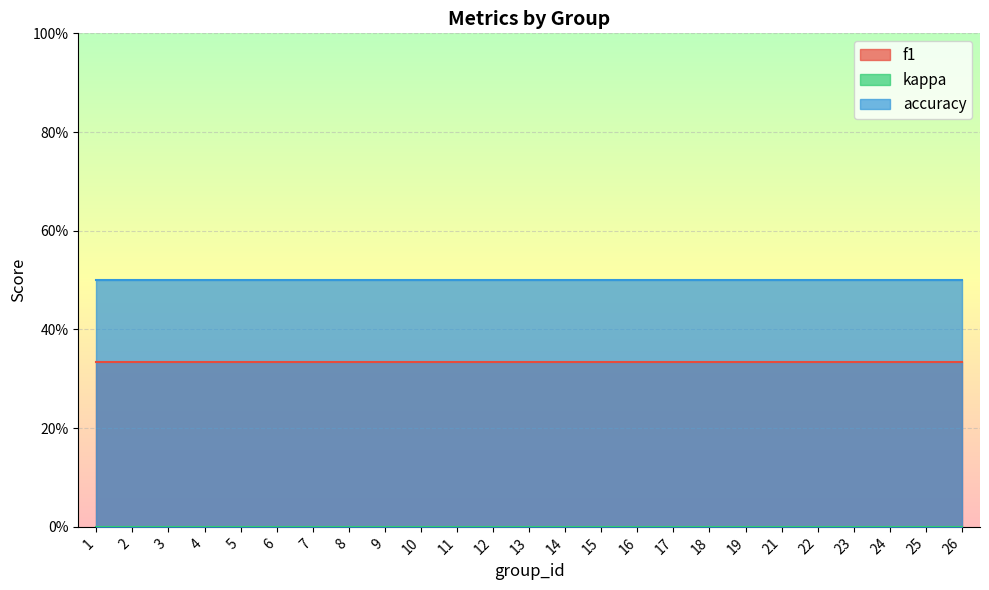

At which category is the sum across all series the highest?

1